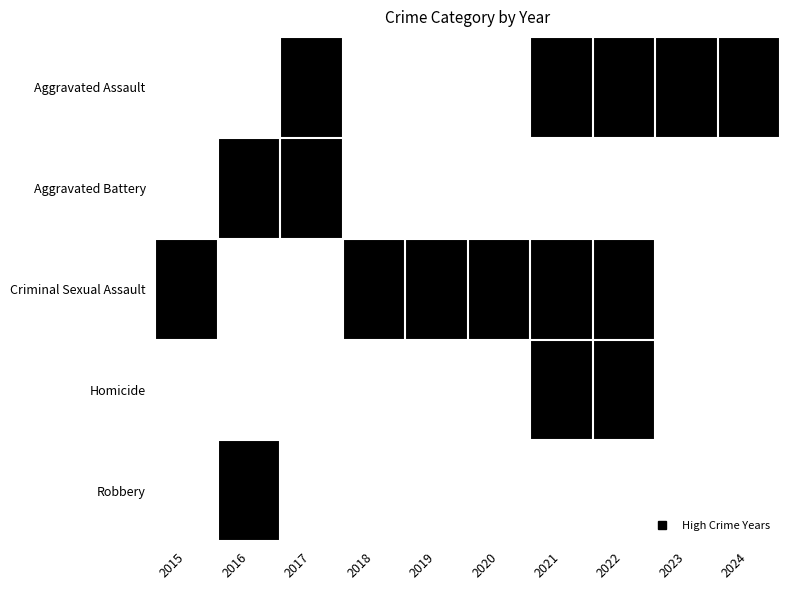

How many series are shown in this chart?

5